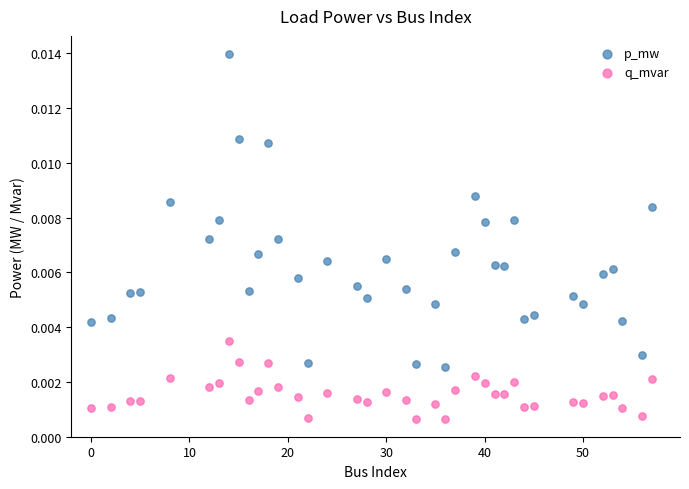

Across all data points, what is the range of X values (max minus min)?

57.0